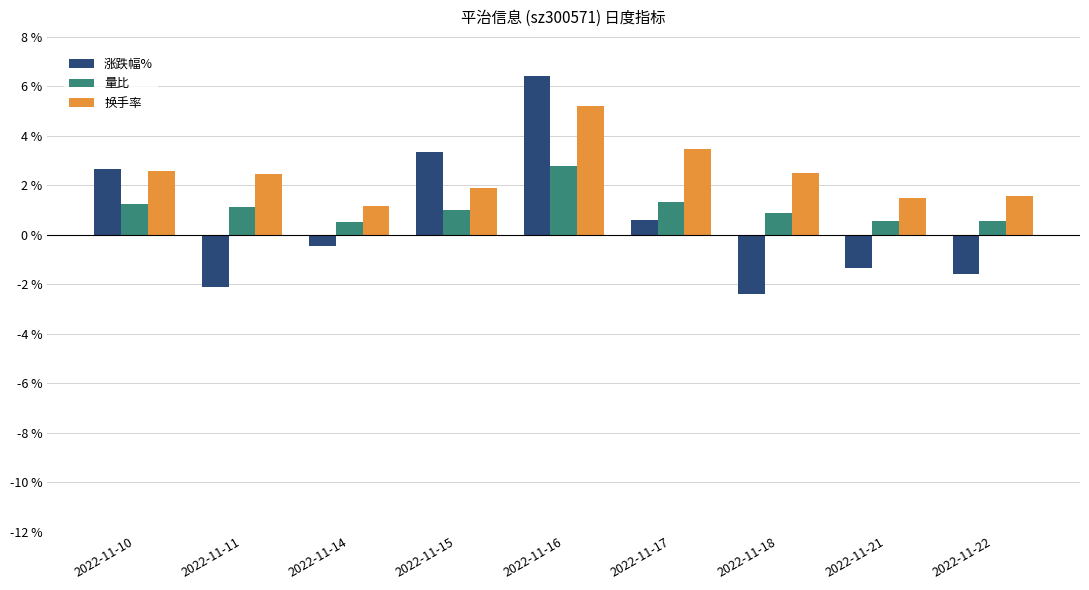

Are the bars grouped side by side (vs. stacked)?

Yes